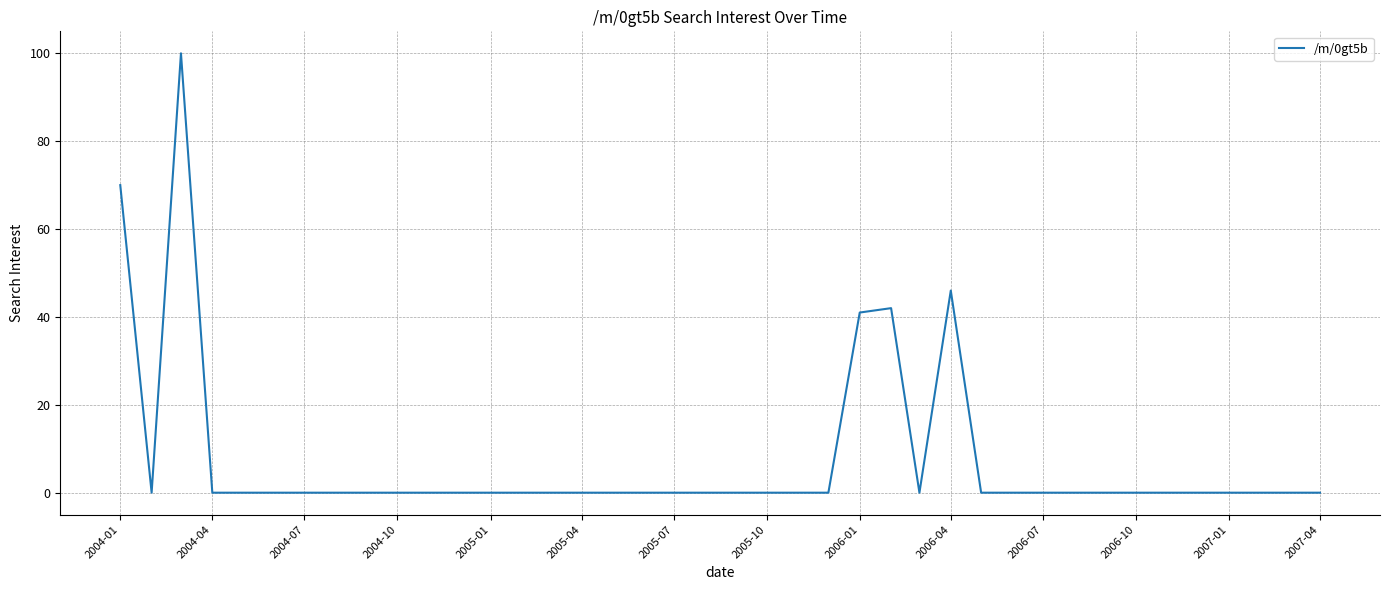

What is the maximum value shown in the chart?

100